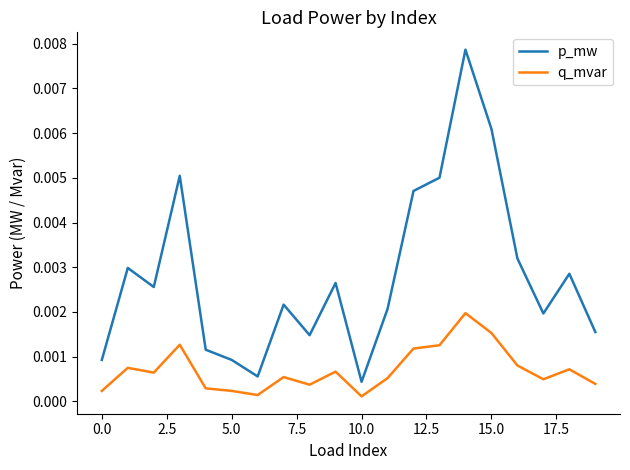

True or false: q_mvar and p_mw cross at least once.

False